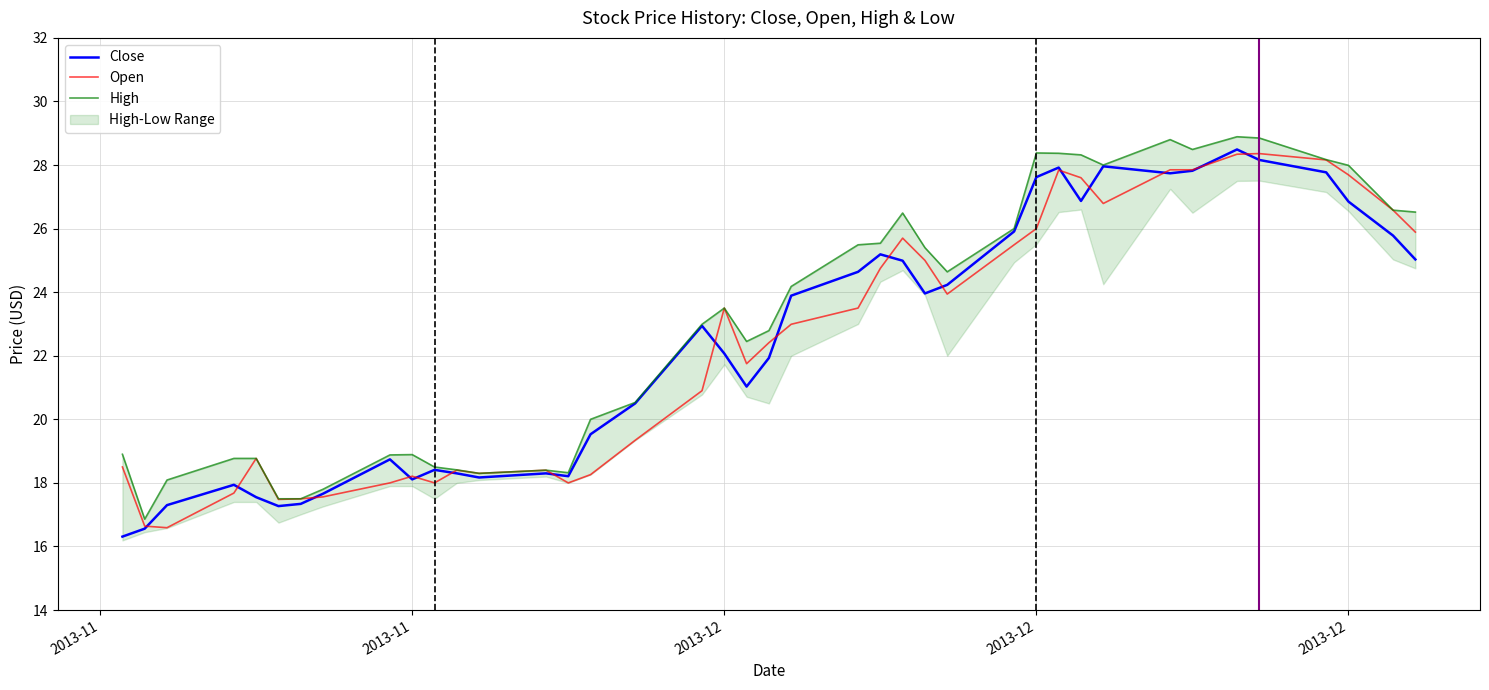

What is the total value across all series at 2013-12?

52.0